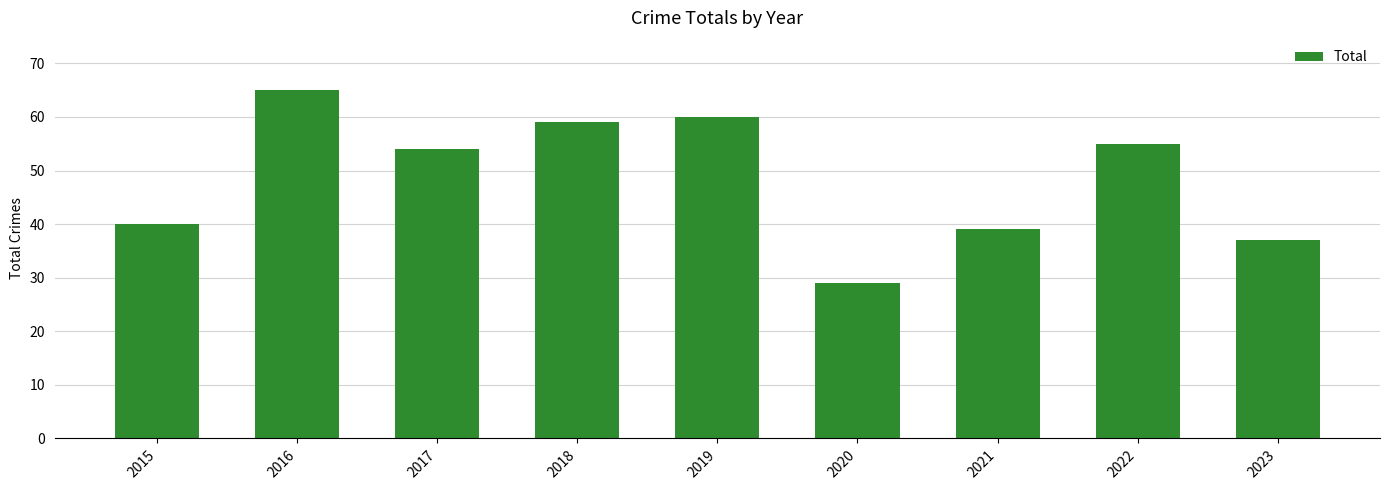

Which category has the lowest value across all series?

2020